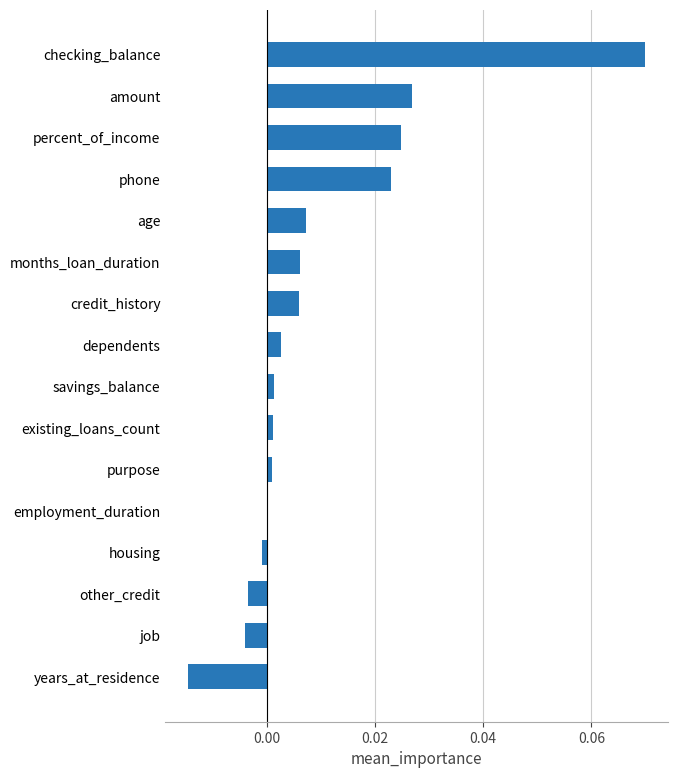

The value at amount is 0.0. True or false?

True